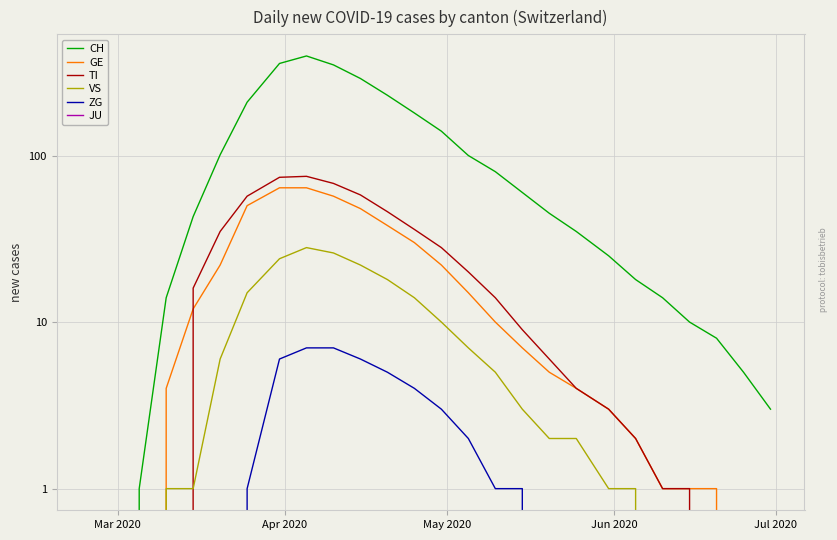

Count the ZG values in the range 0 to 3.

20